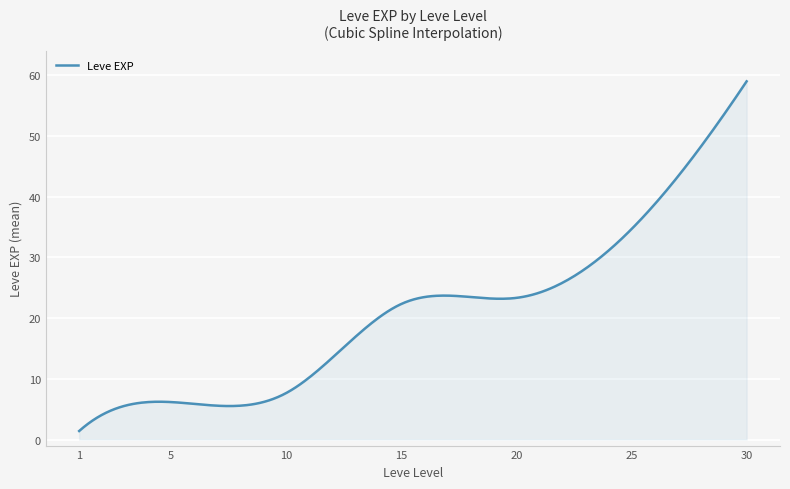

What is the minimum value shown in the chart?

1.4